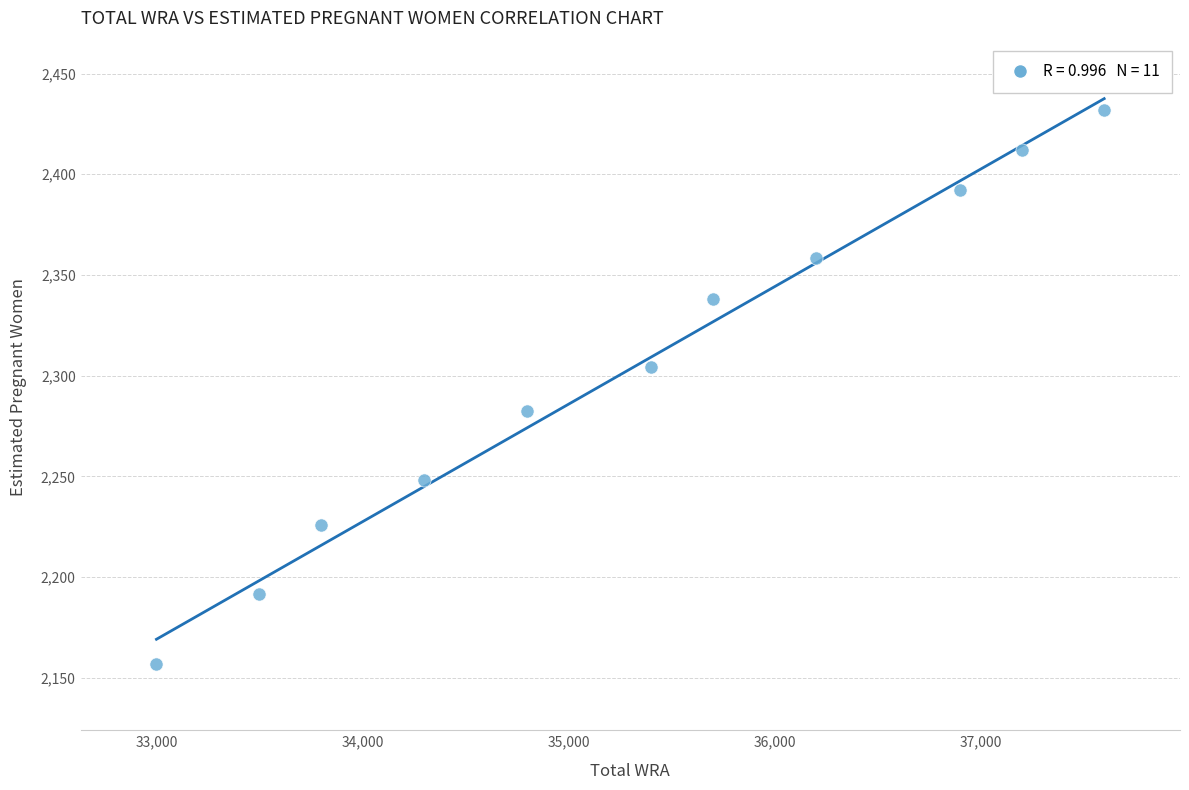

What is the average X value?

35309.1